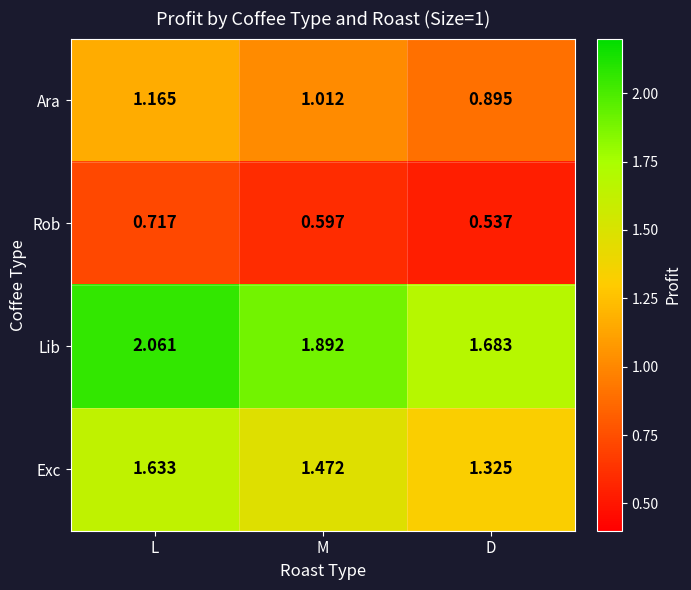

At how many categories does at least one series exceed 0?

3